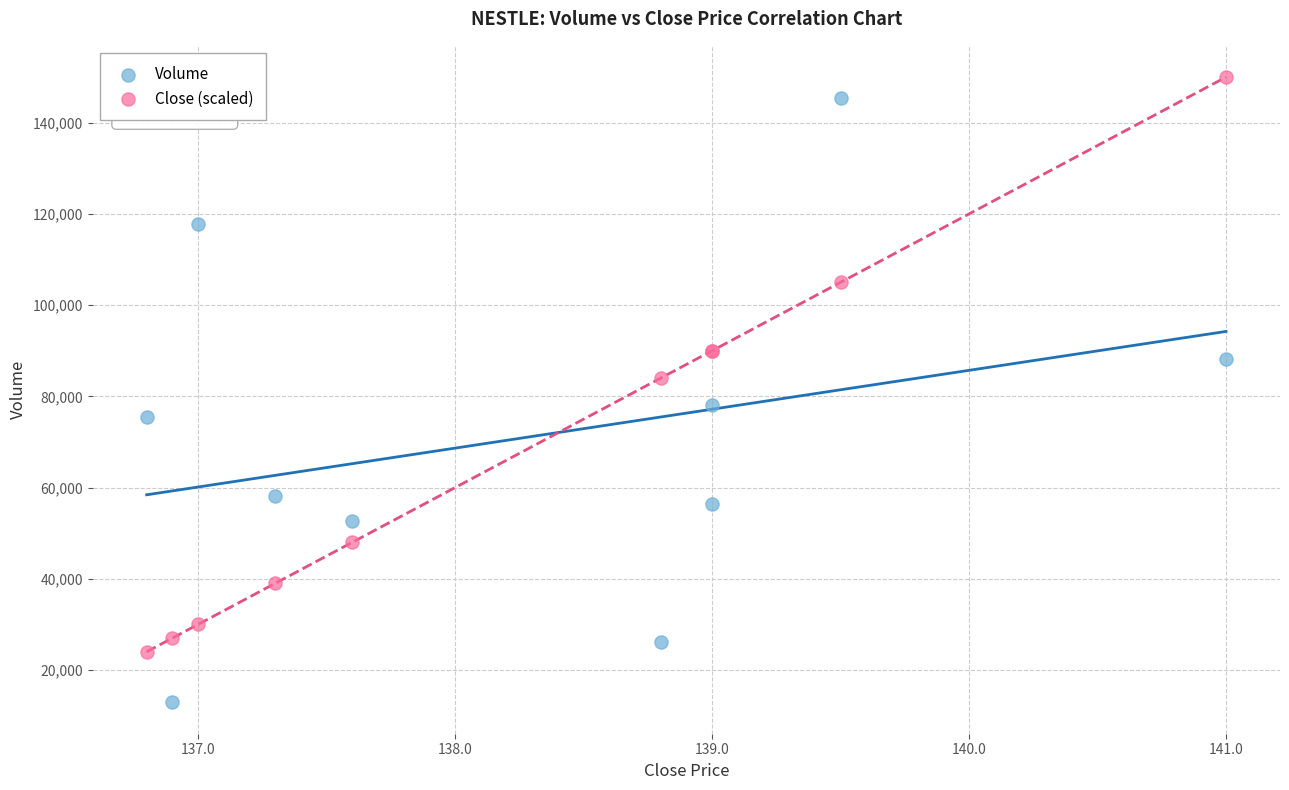

Which series contains the lowest Y value?

Volume